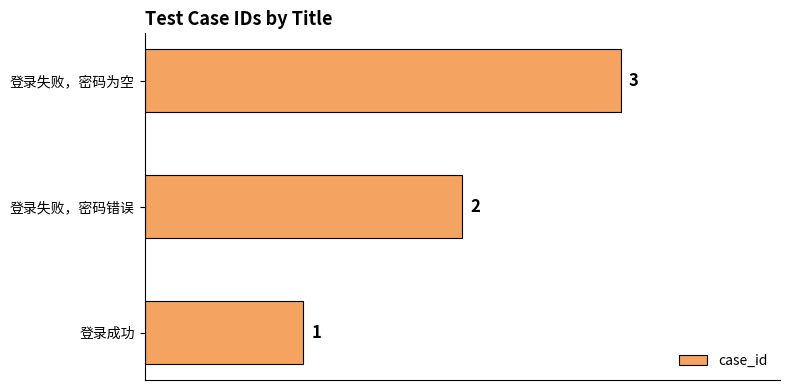

List the labels in order of value, largest first.

登录失败，密码为空, 登录失败，密码错误, 登录成功